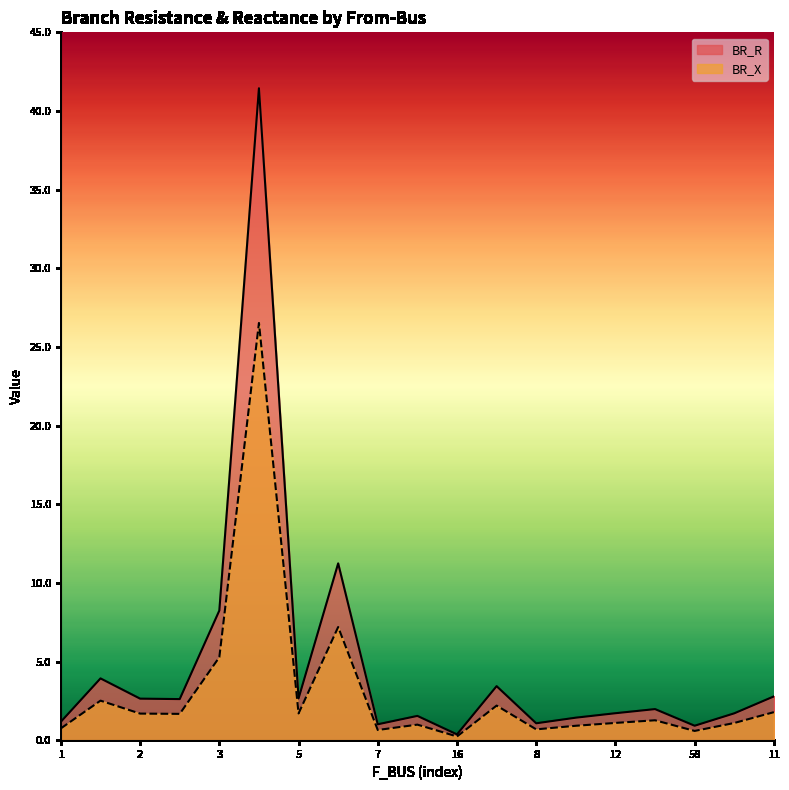

Is it true that BR_R equals 1.1 at 8?

True